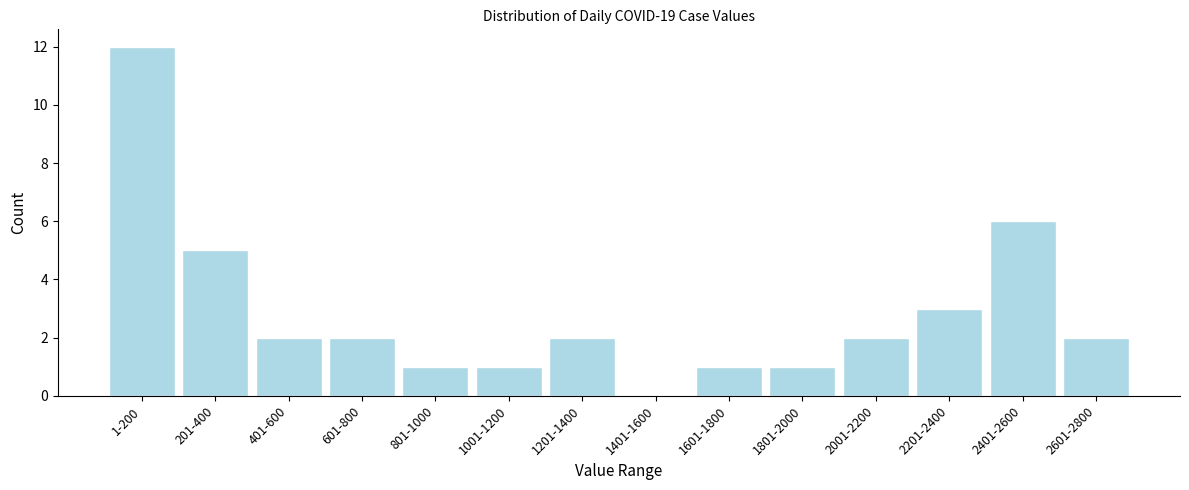

Reading left to right, list all the values displayed in this chart.

1-200=12	201-400=5	401-600=2	601-800=2	801-1000=1	1001-1200=1	1201-1400=2	1401-1600=0	1601-1800=1	1801-2000=1	2001-2200=2	2201-2400=3	2401-2600=6	2601-2800=2